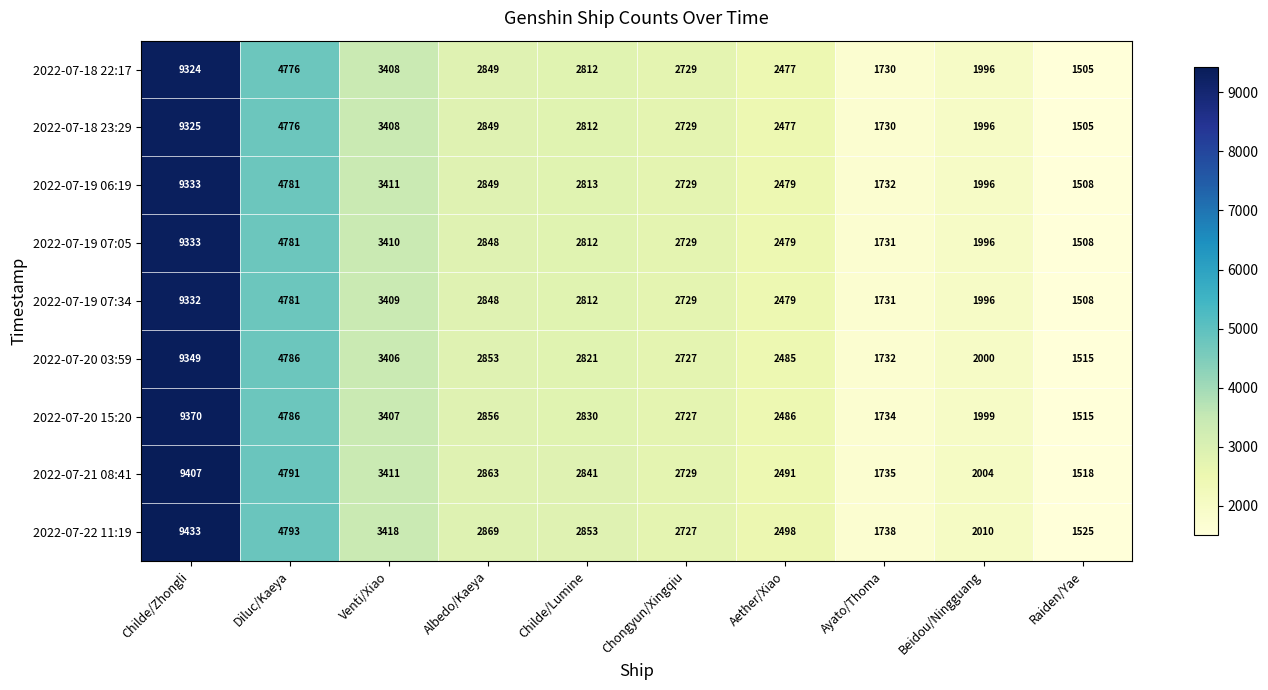

Is the value of 2022-07-19 07:05 at Chongyun/Xingqiu greater than the value of 2022-07-18 22:17 at Ayato/Thoma?

Yes